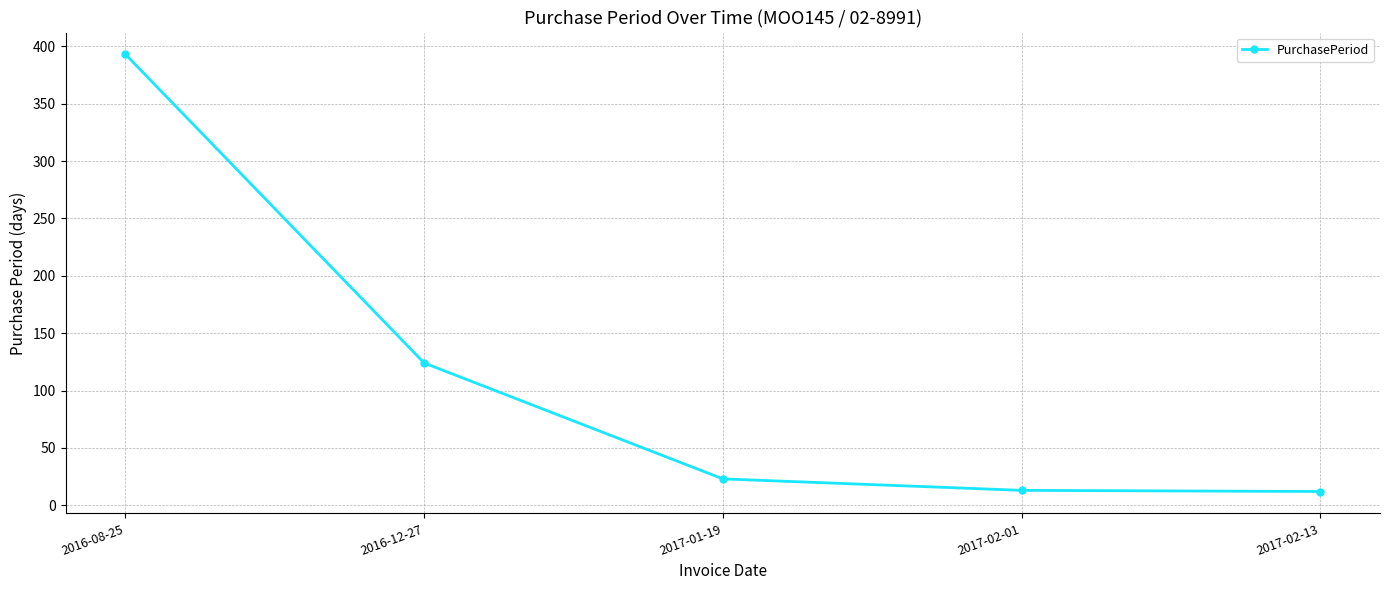

What is the label of the 4th point from the left?

2017-02-01